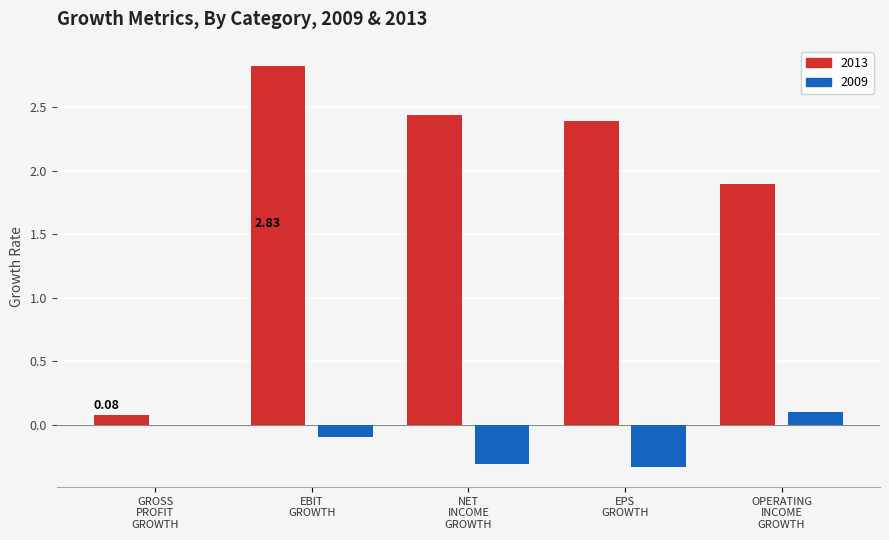

How many categories are shown in the chart?

5